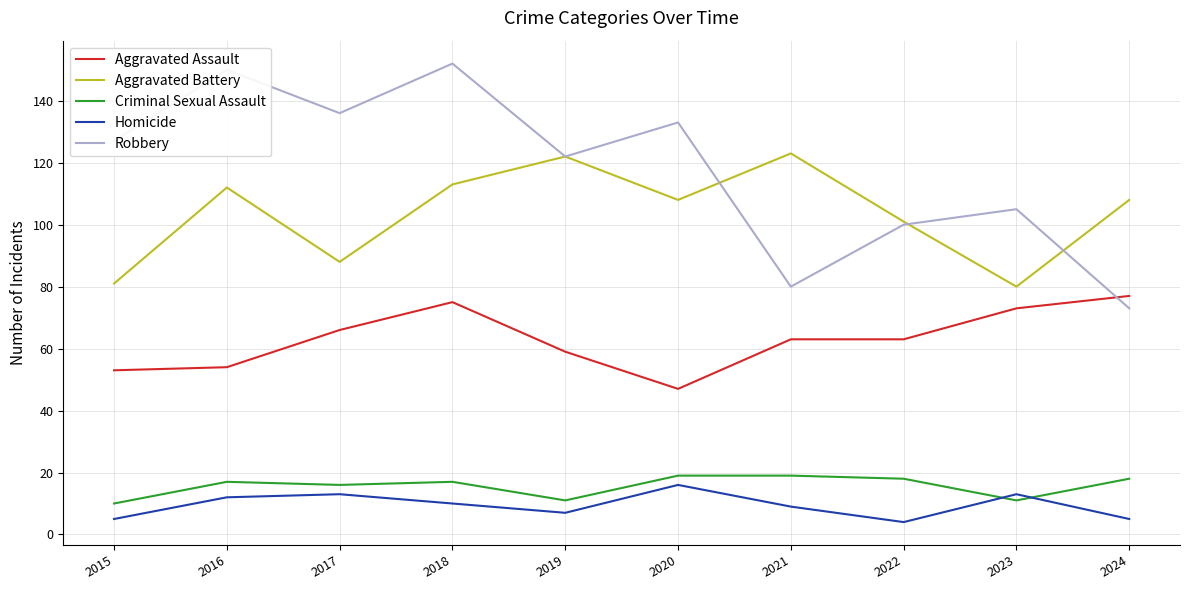

Does the chart have visible grid lines?

Yes